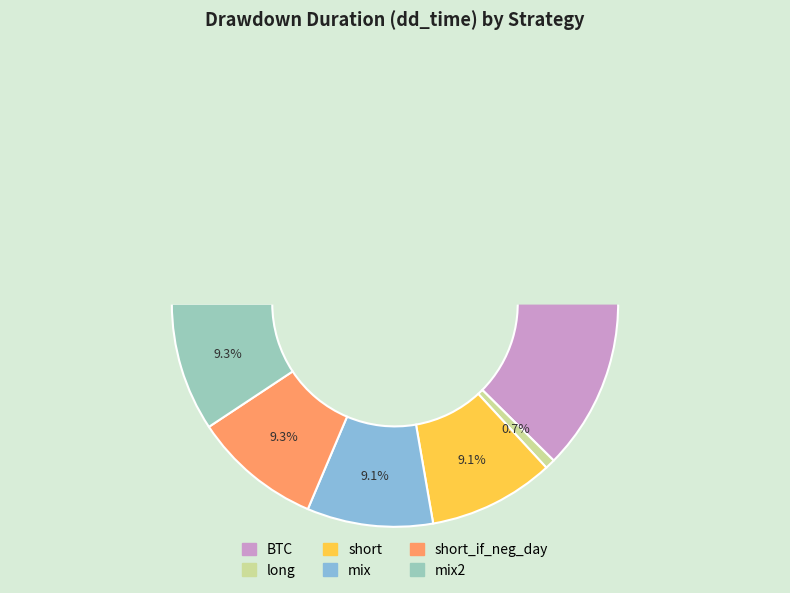

Rank the categories by value from lowest to highest.

long, short, mix, short_if_neg_day, mix2, BTC